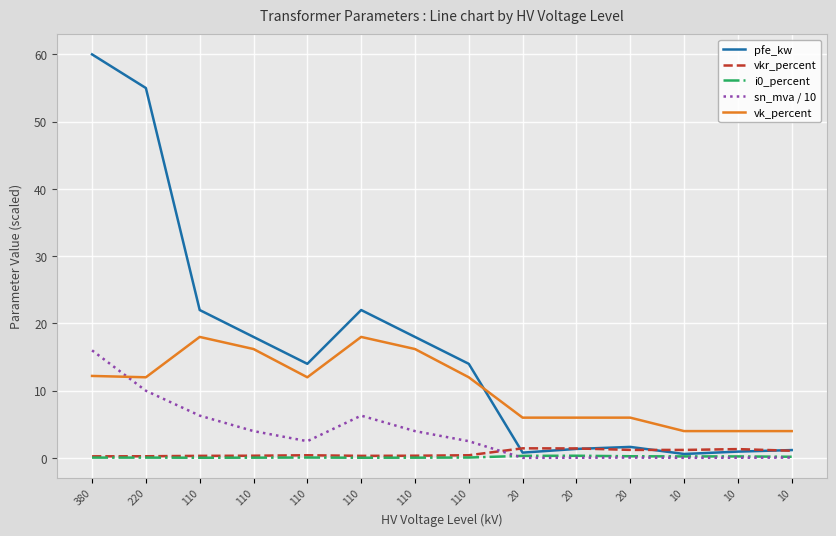

Where is the first local maximum for i0_percent?

110